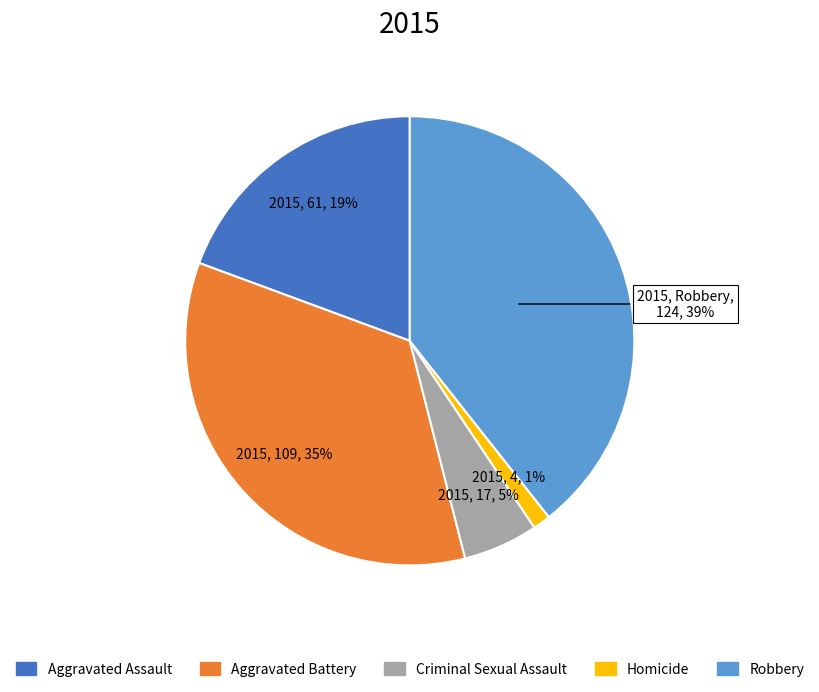

Is it true that Aggravated Assault is 29% of the pie?

False